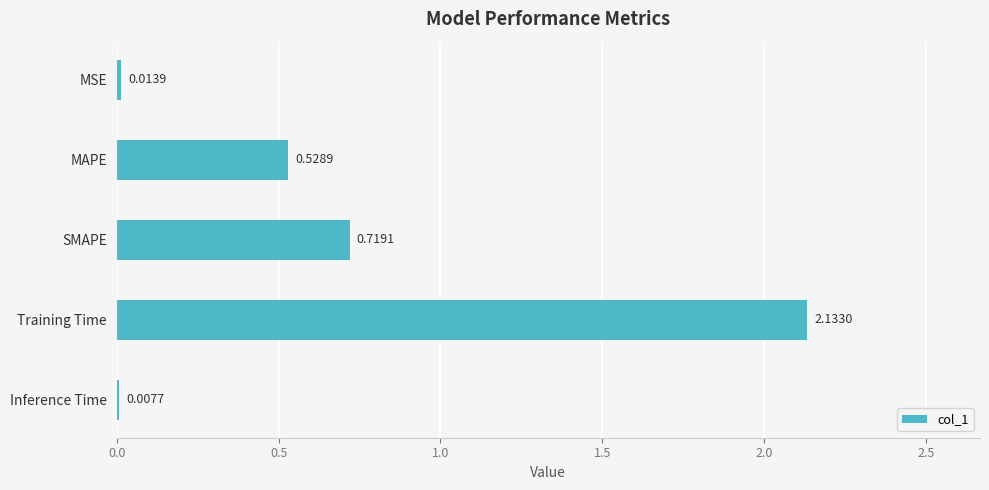

Are the bars grouped side by side (vs. stacked)?

No